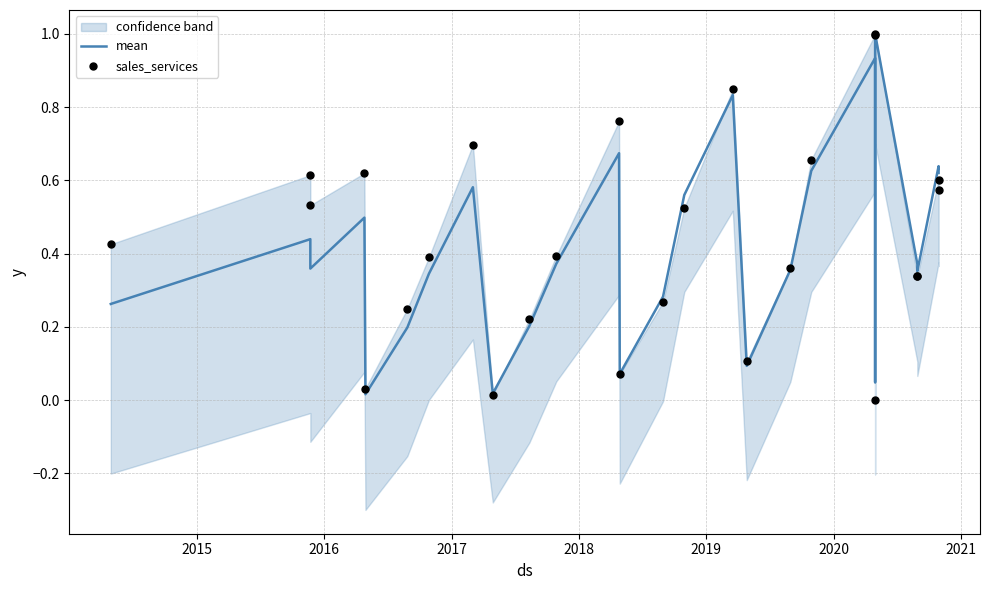

Which series has the widest spread of Y values?

sales_services